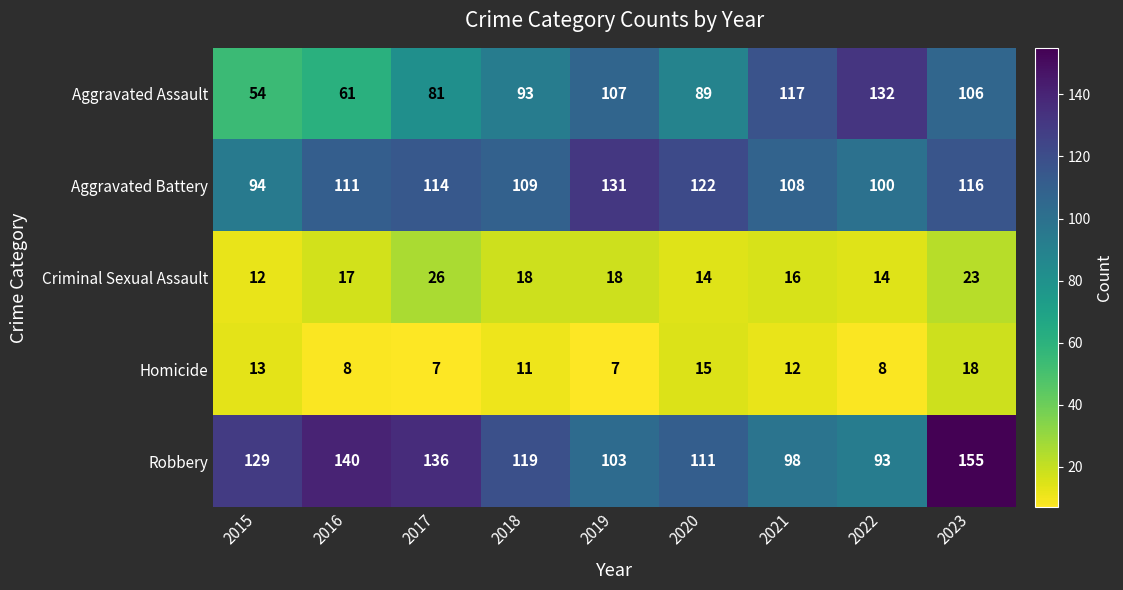

What is the smallest value displayed?

7